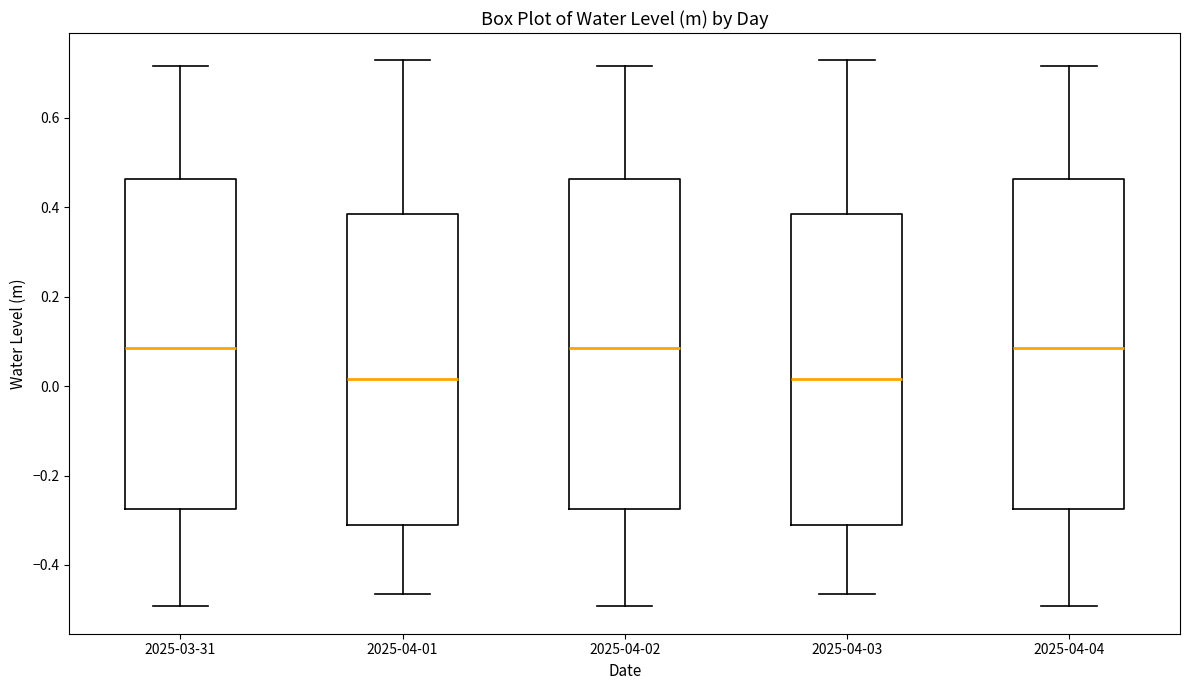

Reading left to right, transcribe this box plot: for each box, give where its median line is, the range the box spans, and where its two whiskers end, as read against the y-axis. The values are not printed on the chart, so give them approximately, as read against the axis.

2025-03-31: median 0.08, box -0.28 to 0.46, whiskers -0.50 to 0.72
2025-04-01: median 0.02, box -0.32 to 0.38, whiskers -0.46 to 0.72
2025-04-02: median 0.08, box -0.28 to 0.46, whiskers -0.50 to 0.72
2025-04-03: median 0.02, box -0.32 to 0.38, whiskers -0.46 to 0.72
2025-04-04: median 0.08, box -0.28 to 0.46, whiskers -0.50 to 0.72